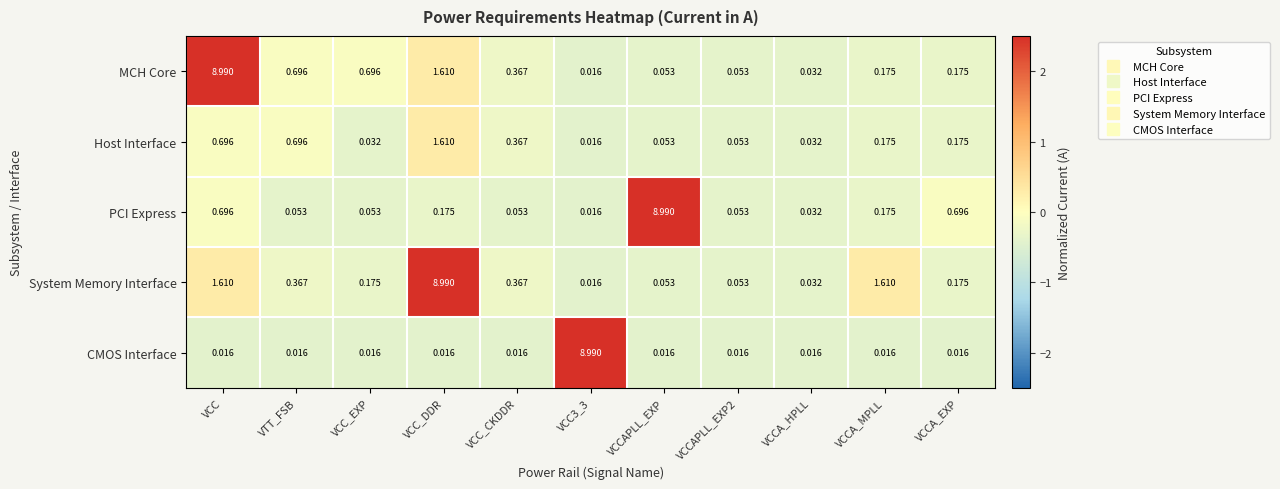

At which category is the sum across all series the highest?

VCC_DDR